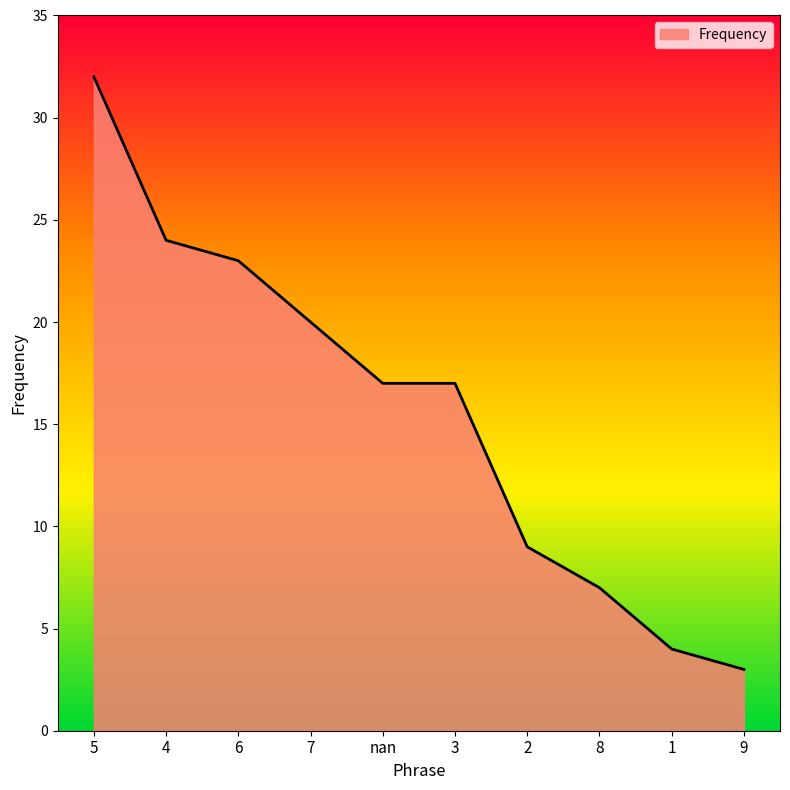

What value does the data have at 8?

7